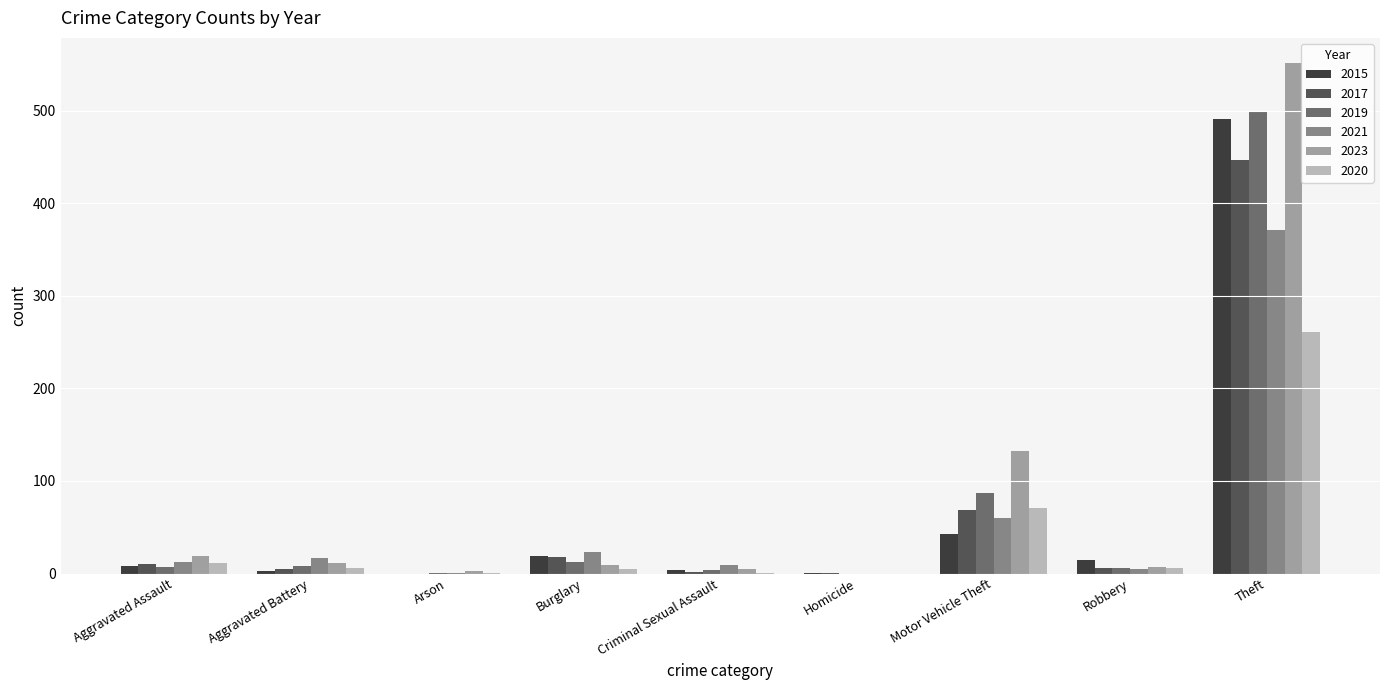

Where is 2021 nearest to the value 185?

Motor Vehicle Theft